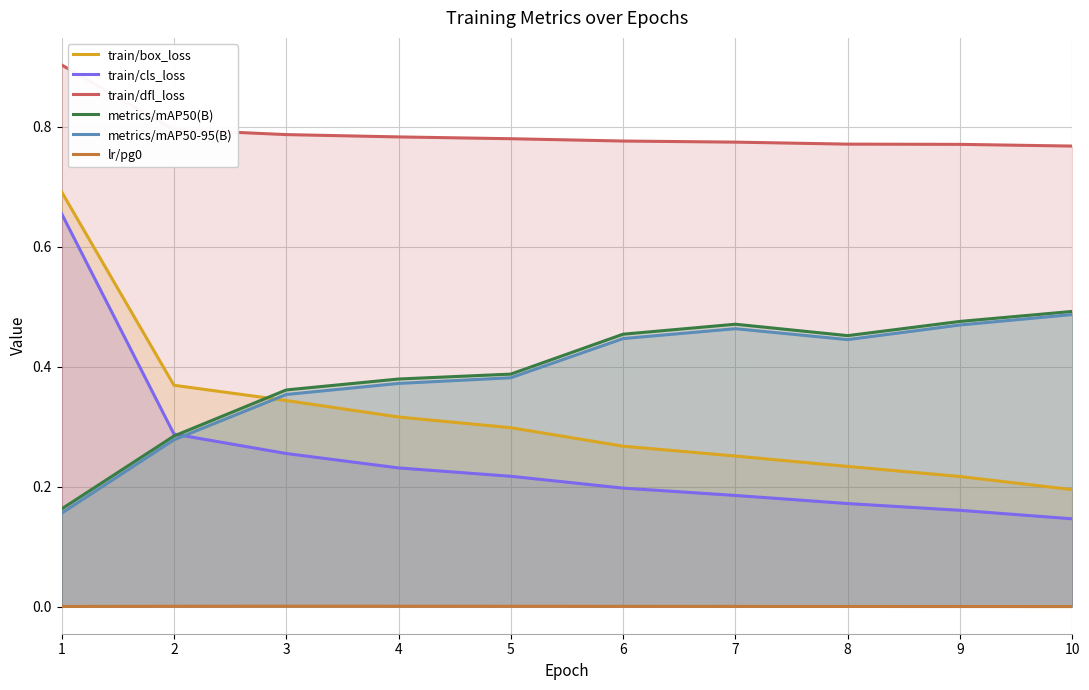

Rank the categories by metrics/mAP50-95(B) value from lowest to highest.

1, 2, 3, 4, 5, 8, 6, 7, 9, 10